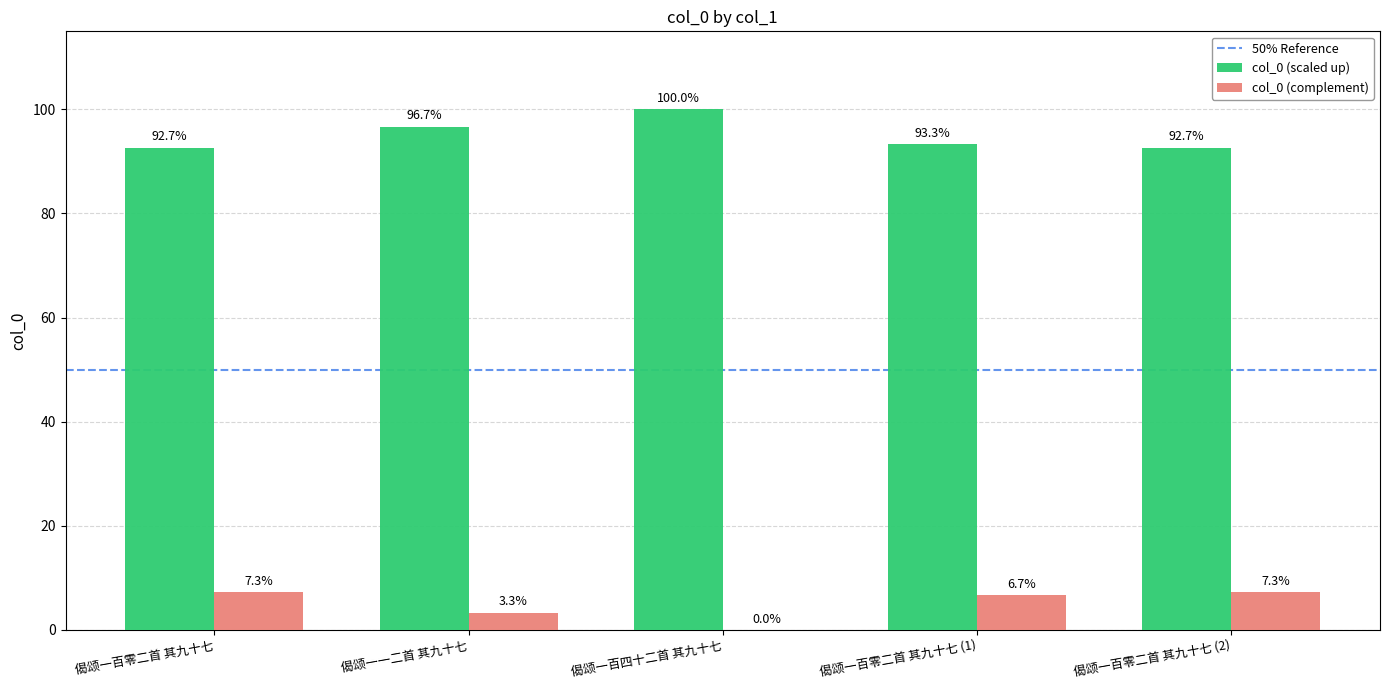

How many data points in col_0 (complement) are above 6?

3